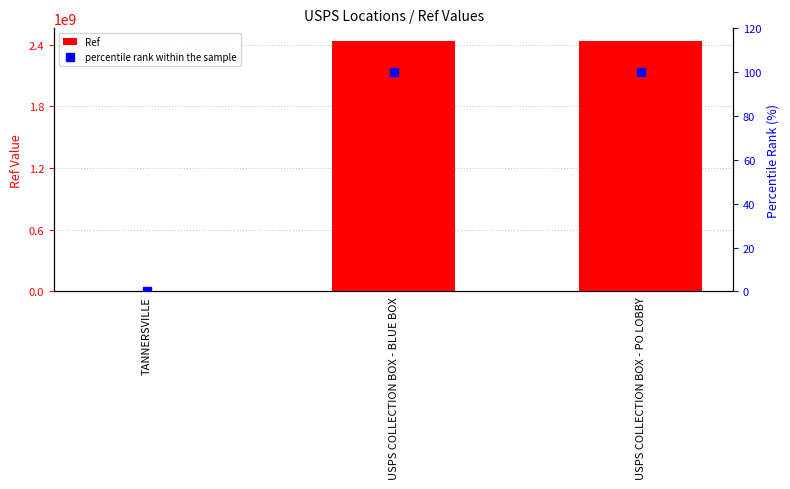

Which series changed the most between TANNERSVILLE and USPS COLLECTION BOX - PO LOBBY?

Ref